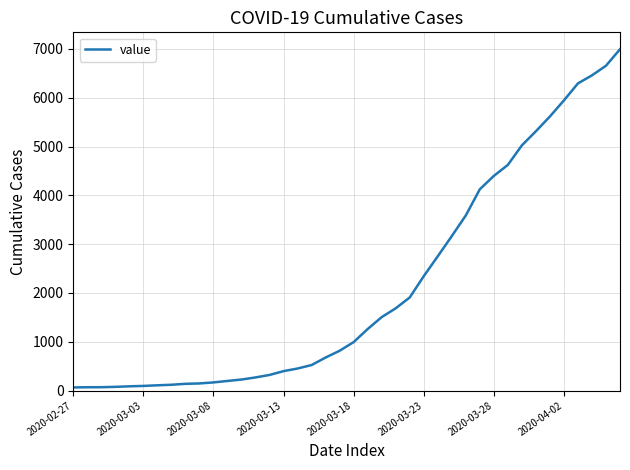

What is the maximum value shown in the chart?

6995